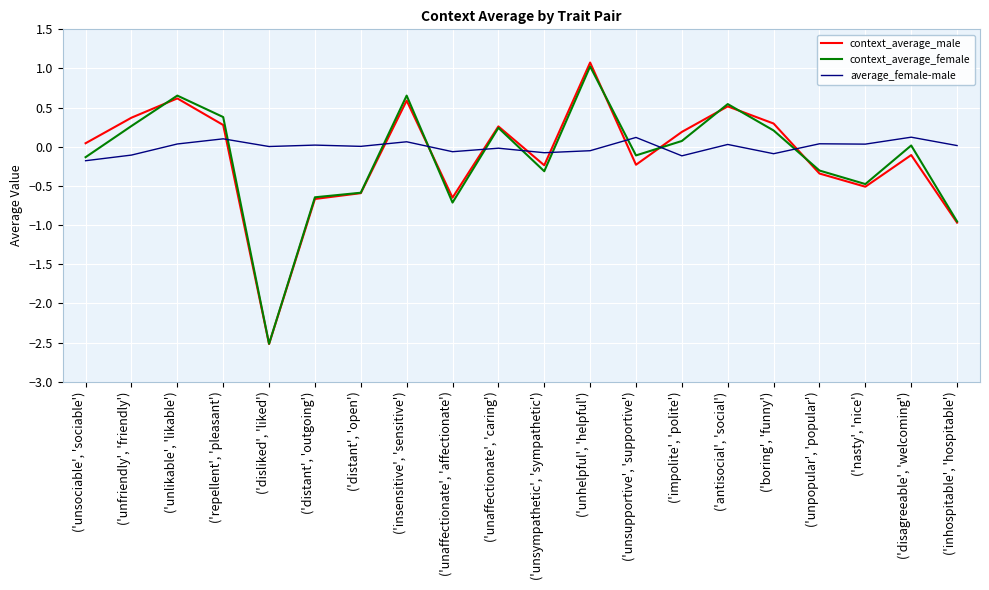

Which series ends up on top after the final intersection of context_average_male and average_female-male?

average_female-male